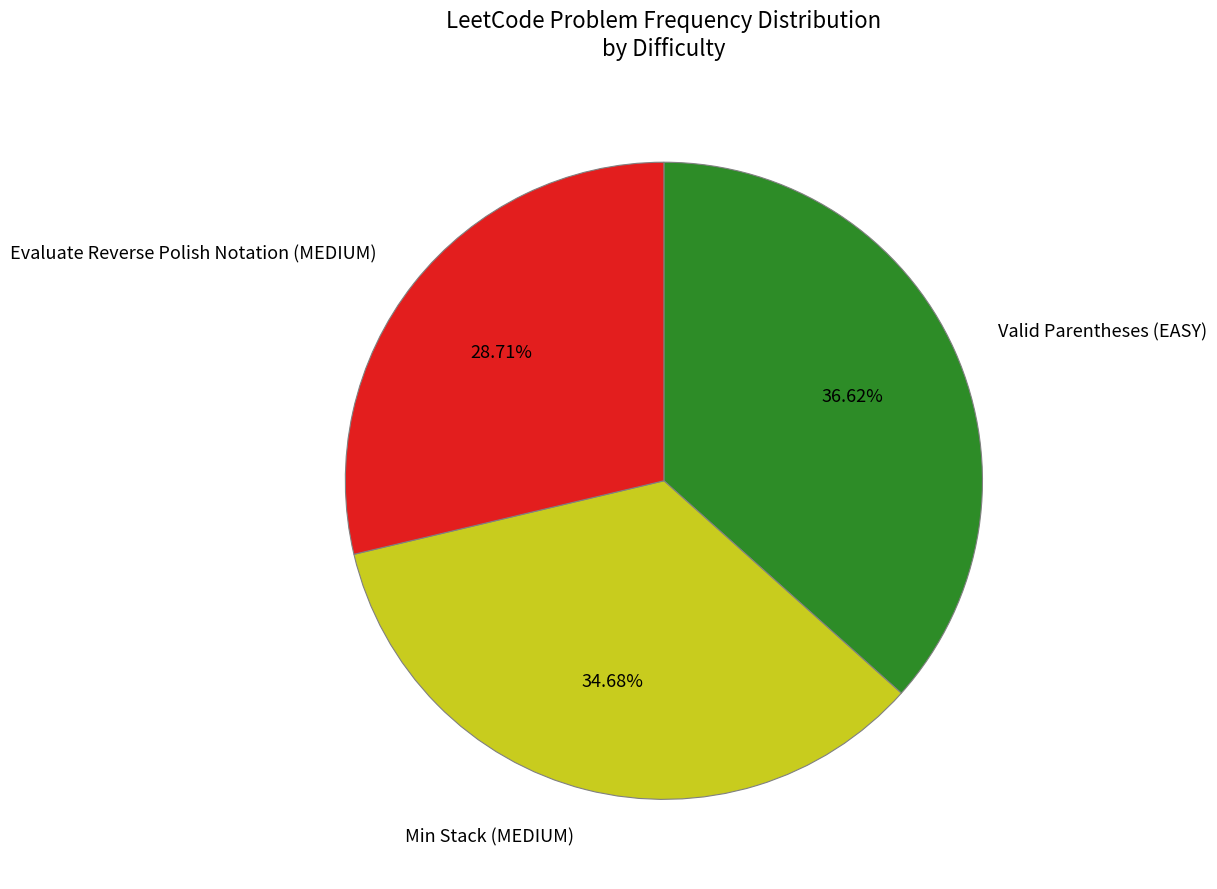

Count the number of slices in the pie.

3